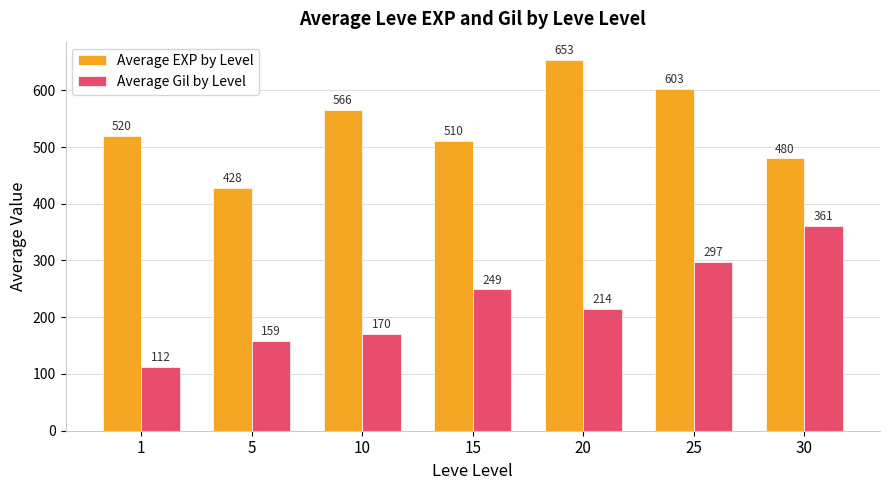

Reading left to right, list all the values displayed in this chart.

Average EXP by Level: 1=520	5=428	10=566	15=510	20=653	25=603	30=480
Average Gil by Level: 1=112	5=159	10=170	15=249	20=214	25=297	30=361